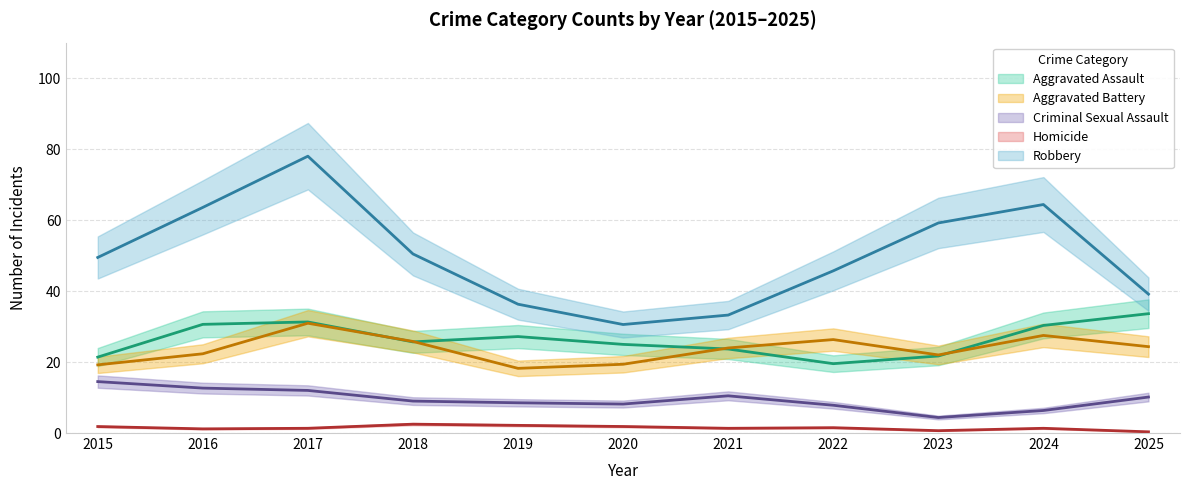

Which series has the largest total across all categories?

Robbery